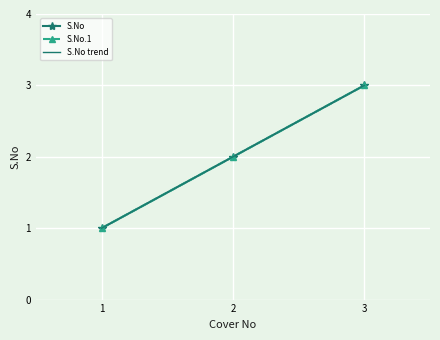

Which has a higher value, 3.0 or 2.0?

3.0